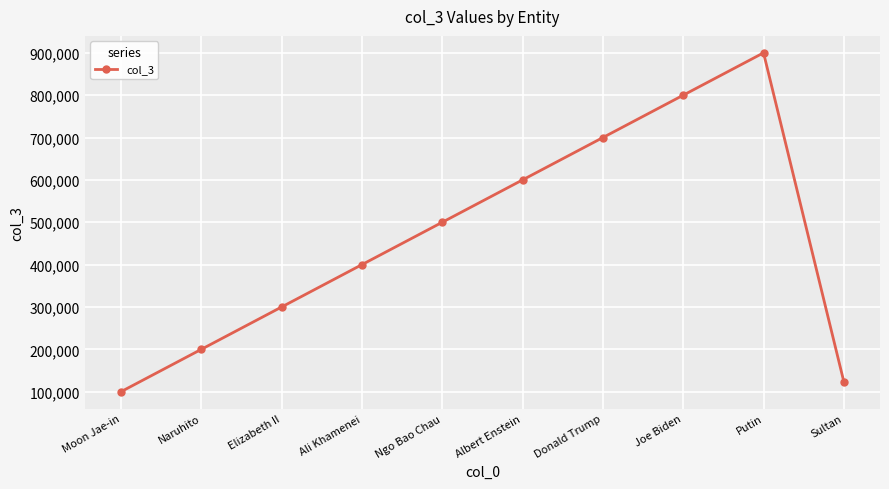

What is the difference between the maximum and minimum values?

800000